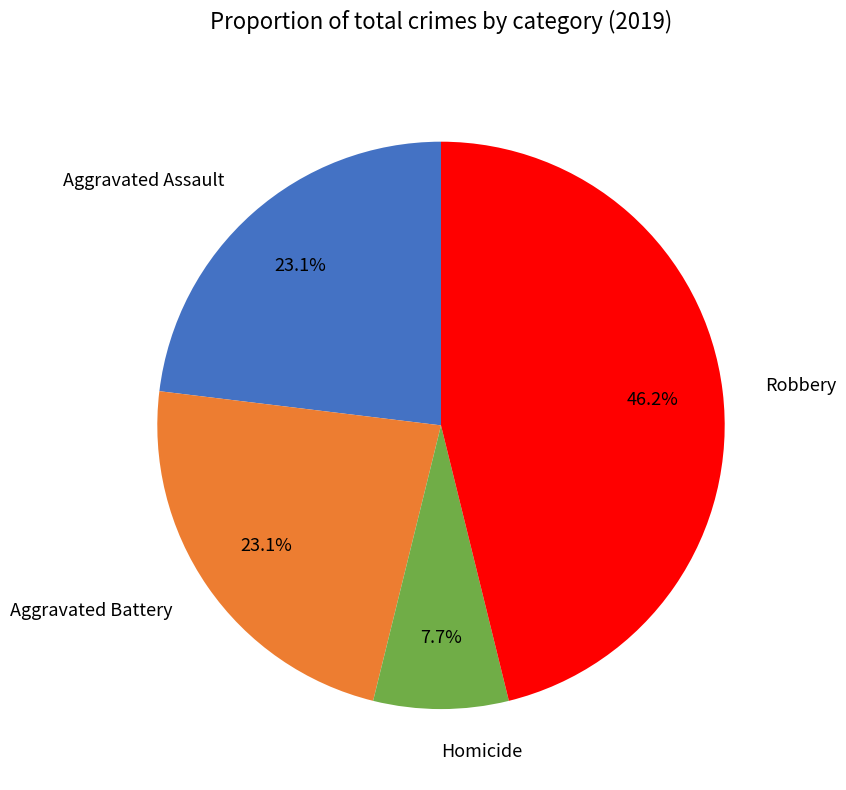

Is there a majority slice in this chart?

No